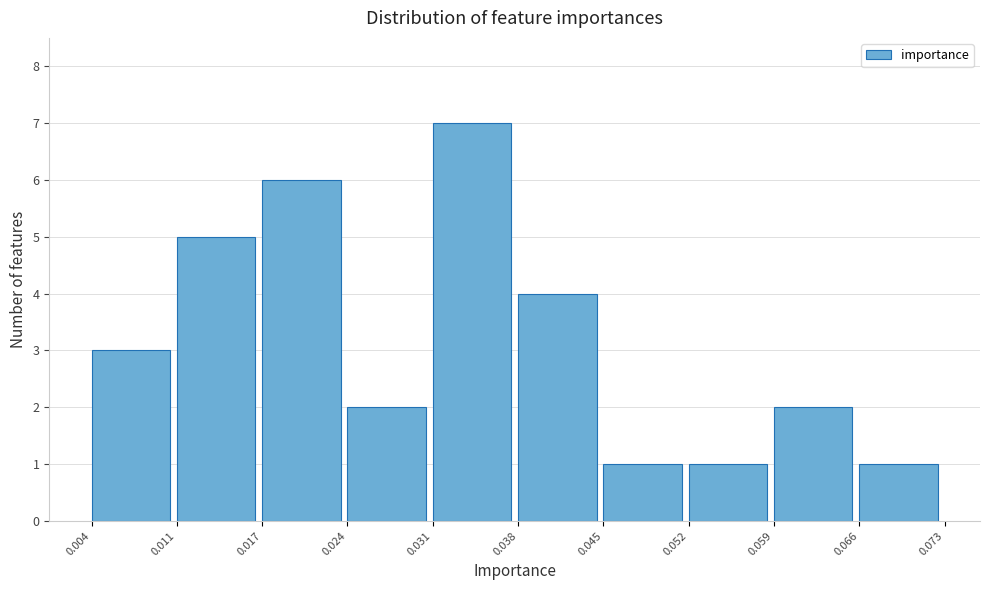

What is the height of the bar covering 0.059 to 0.066 on the x-axis? The values are not printed on the chart, so give them approximately, as read against the axis.

2